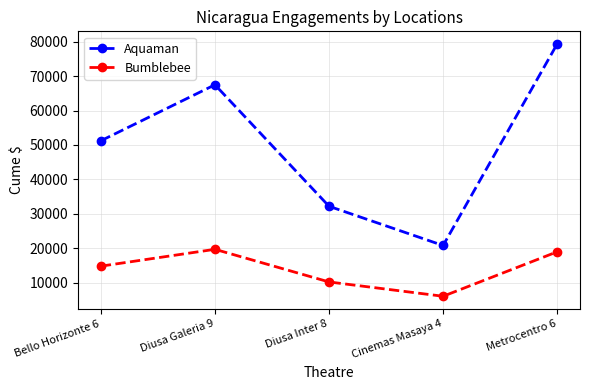

Reading left to right, what are all the values shown in this chart?

Aquaman: 51199.0	67477.6	32165.9	20765.4	79343.6
Bumblebee: 14756.8	19658.2	10171.7	6010.8	18936.7